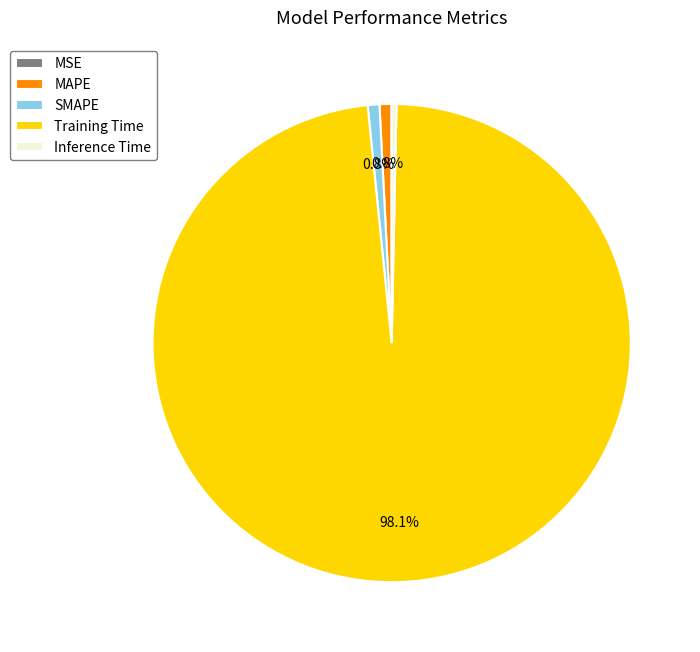

To the nearest percent, what percentage of the pie is Training Time?

98%